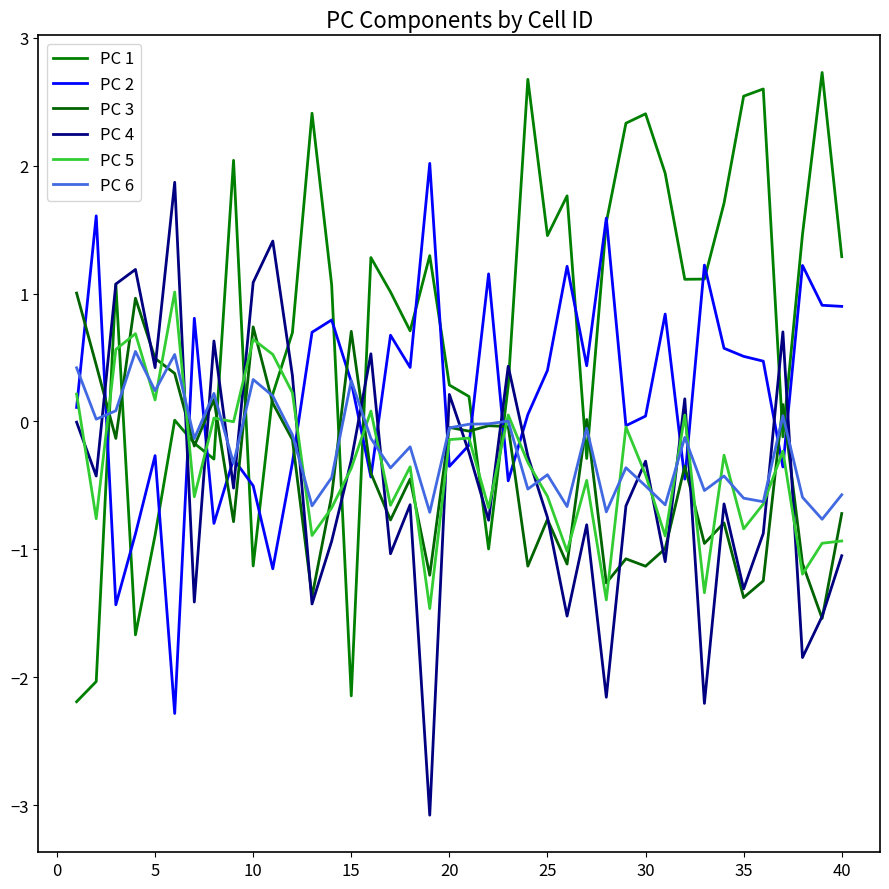

How many lines are shown in the chart?

6